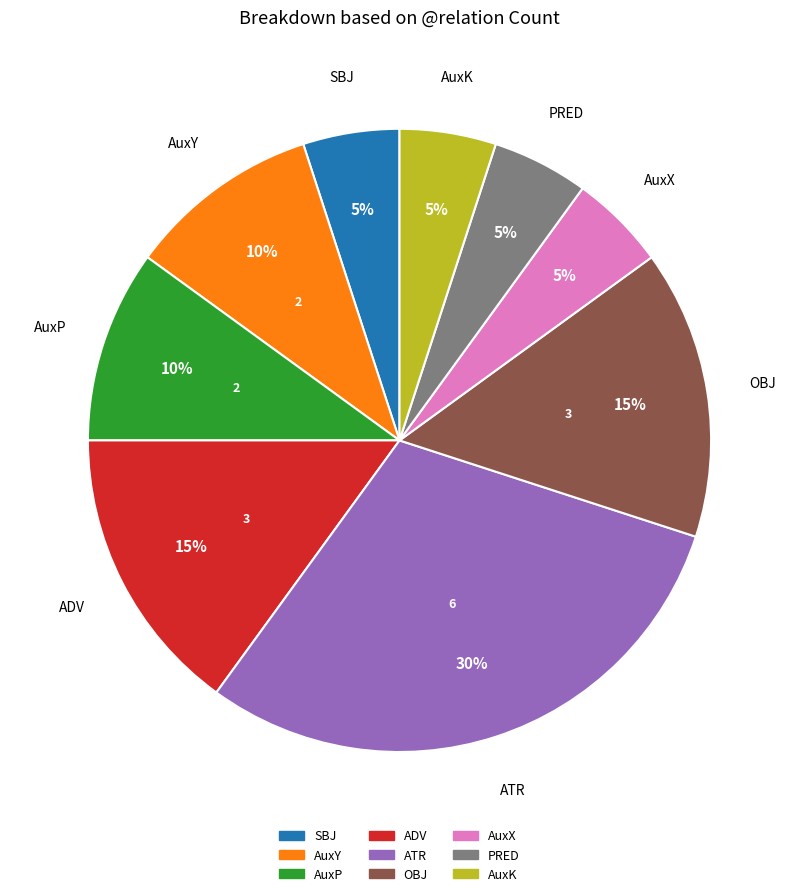

Is it true that AuxP is 19% of the pie?

False